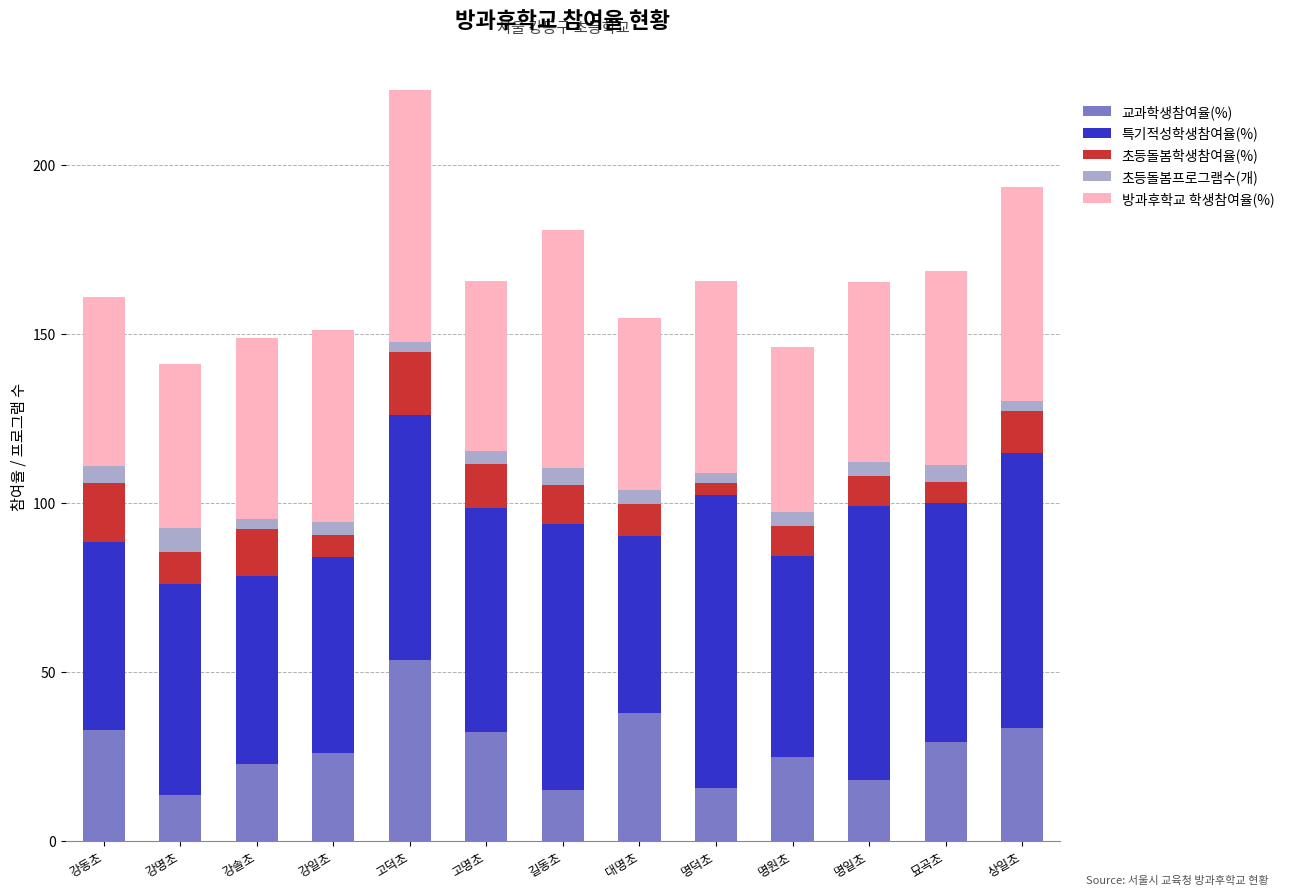

How many bars are there in total?

13